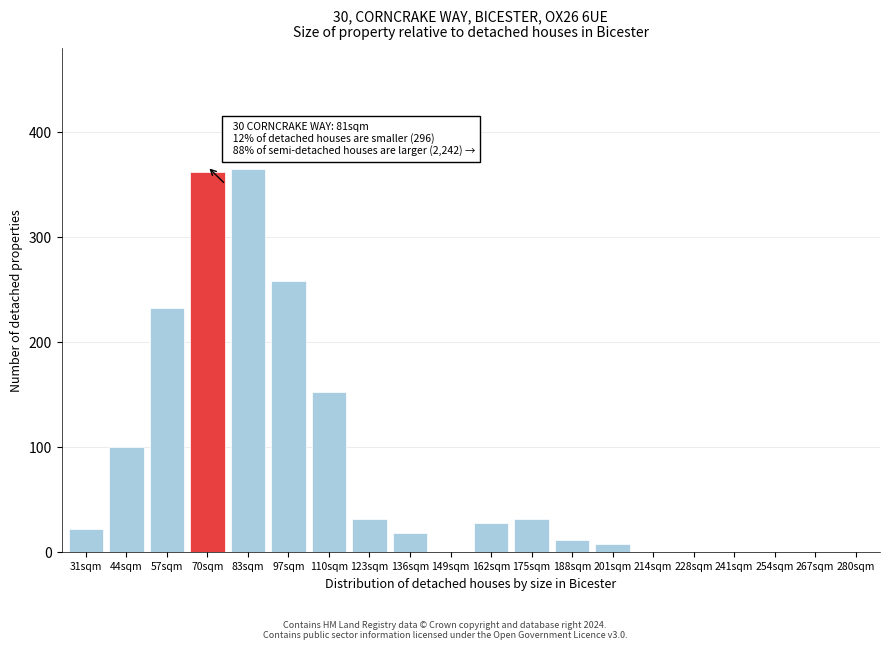

Reading left to right, transcribe all the data shown in this chart.

31sqm=22	44sqm=100	57sqm=232	70sqm=362	83sqm=365	97sqm=258	110sqm=152	123sqm=32	136sqm=18	149sqm=0	162sqm=28	175sqm=32	188sqm=12	201sqm=8	214sqm=0	228sqm=0	241sqm=0	254sqm=0	267sqm=0	280sqm=0